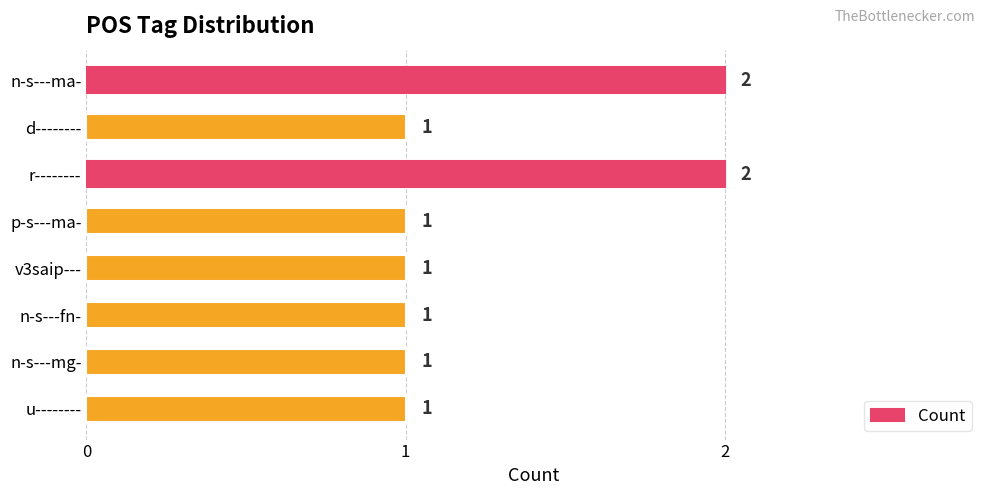

Count the number of categories in the chart.

8